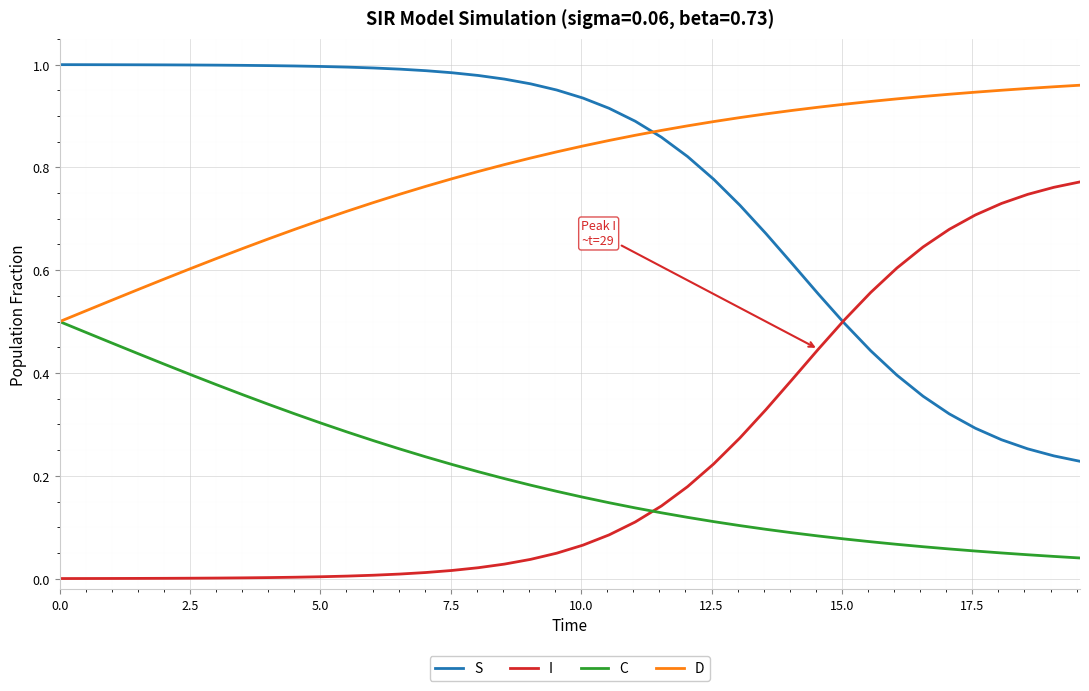

True or false: D and S intersect in this chart.

True